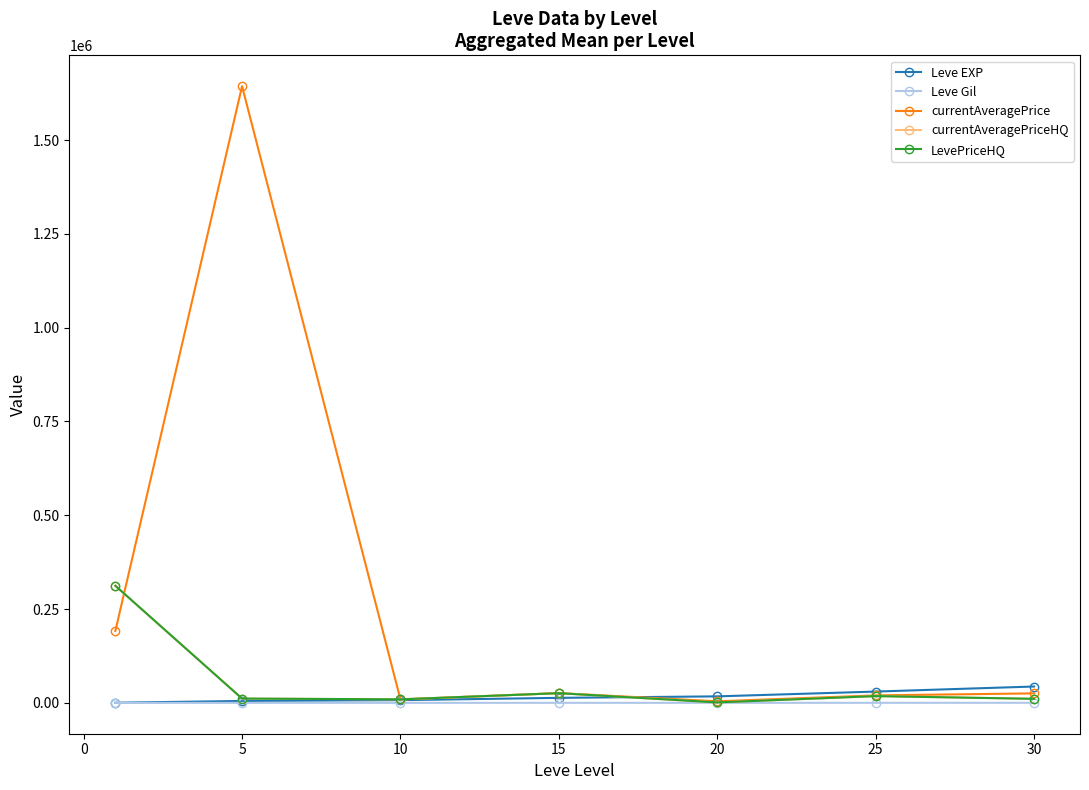

Does the chart have visible grid lines?

No